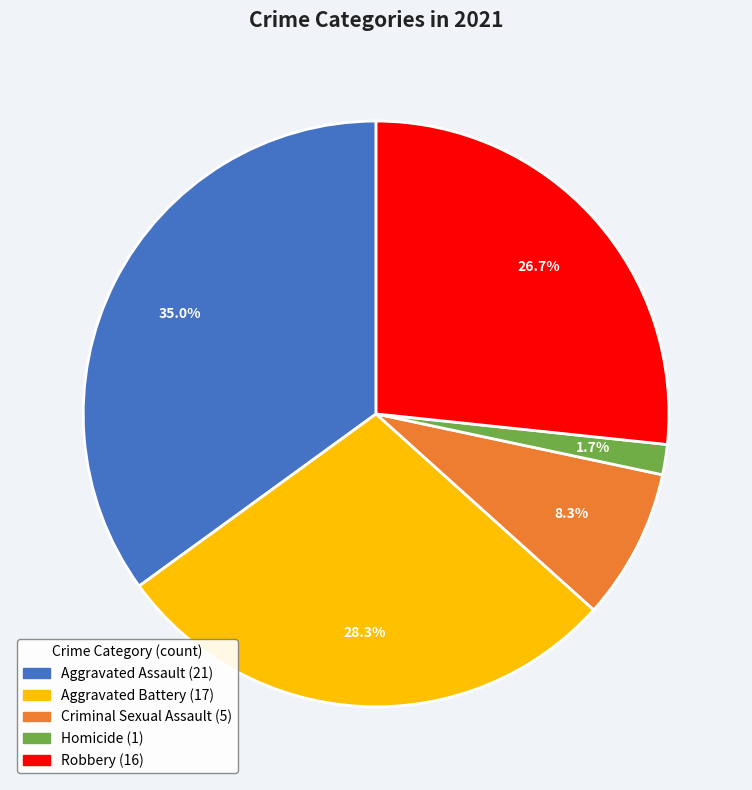

Which slice is the largest?

Aggravated Assault